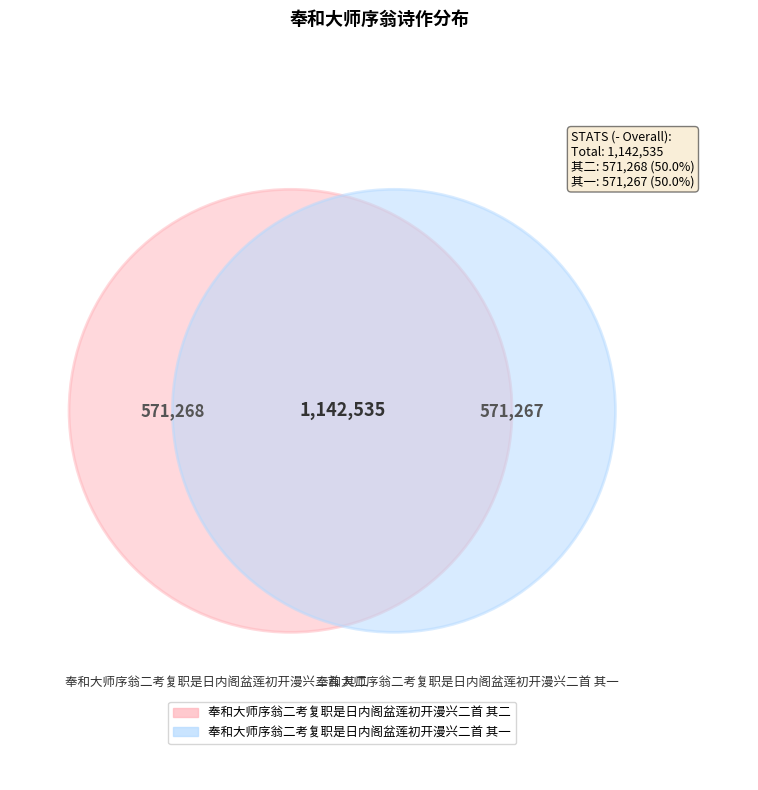

What is the ratio of the value at 奉和大师序翁二考复职是日内阁盆莲初开漫兴二首 其一 to the value at 奉和大师序翁二考复职是日内阁盆莲初开漫兴二首 其二?

1.0